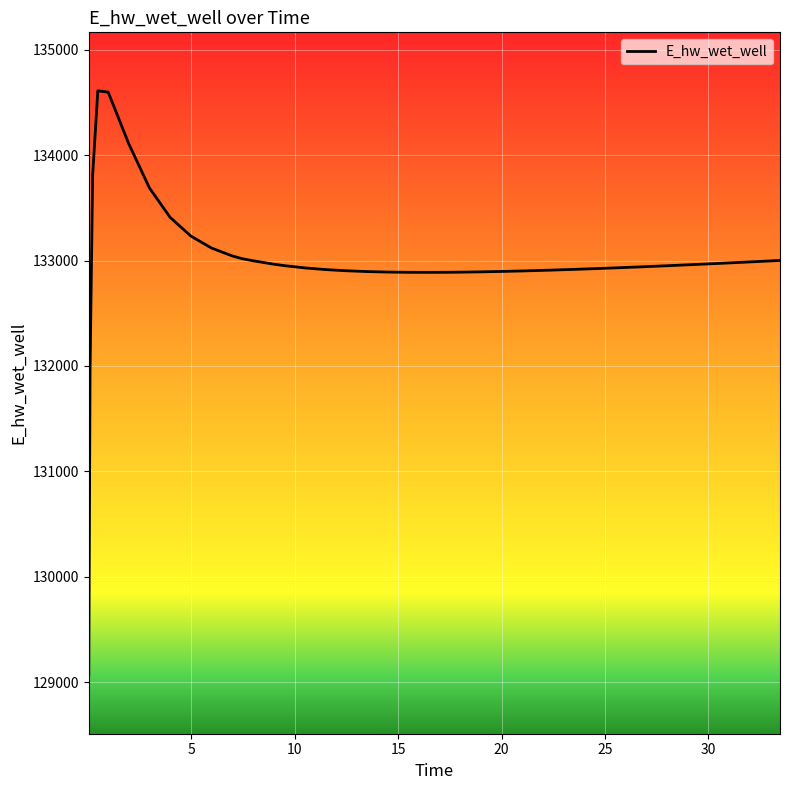

What is the maximum value shown in the chart?

134611.3